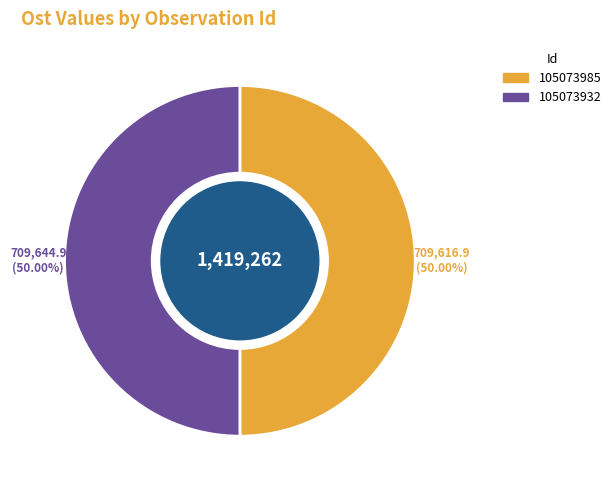

What is the ratio of the value at 105073985 to the value at 105073932?

1.0